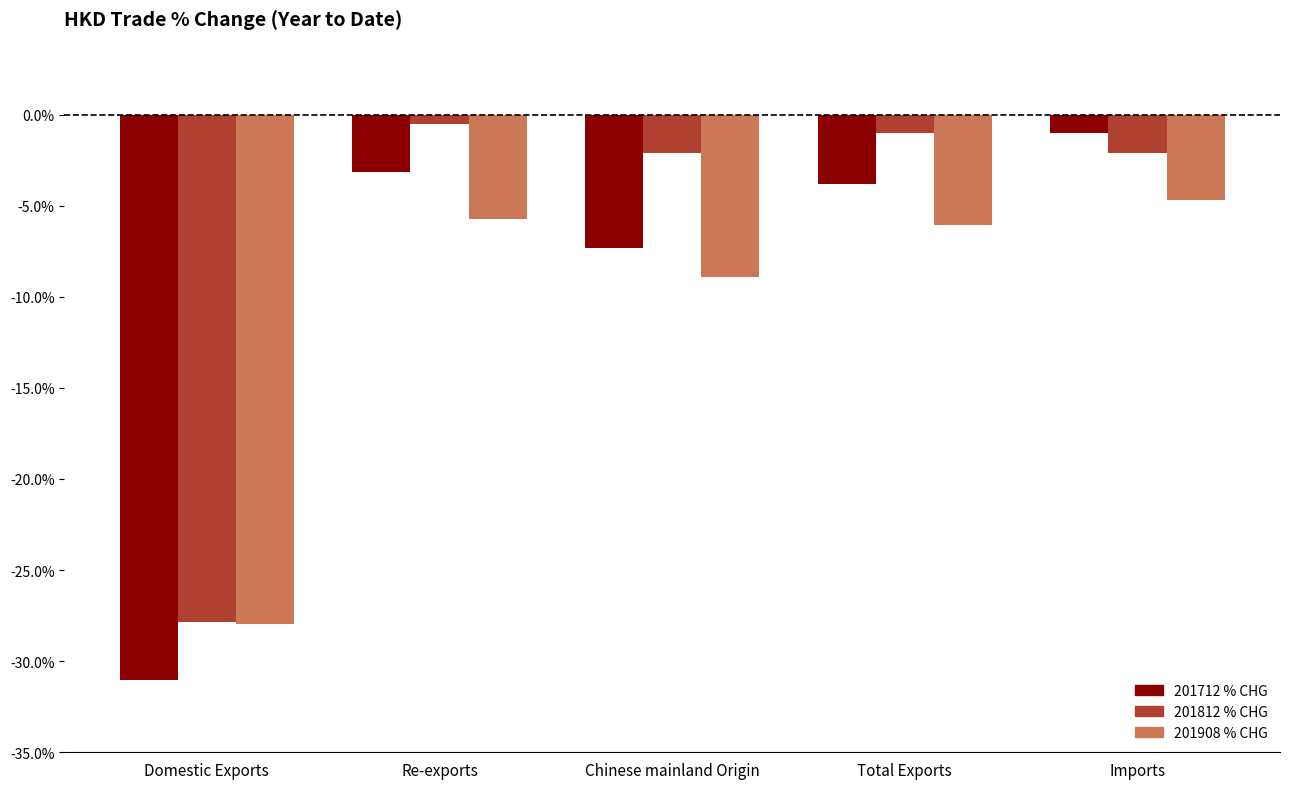

At which category is the sum across all series the highest?

Imports